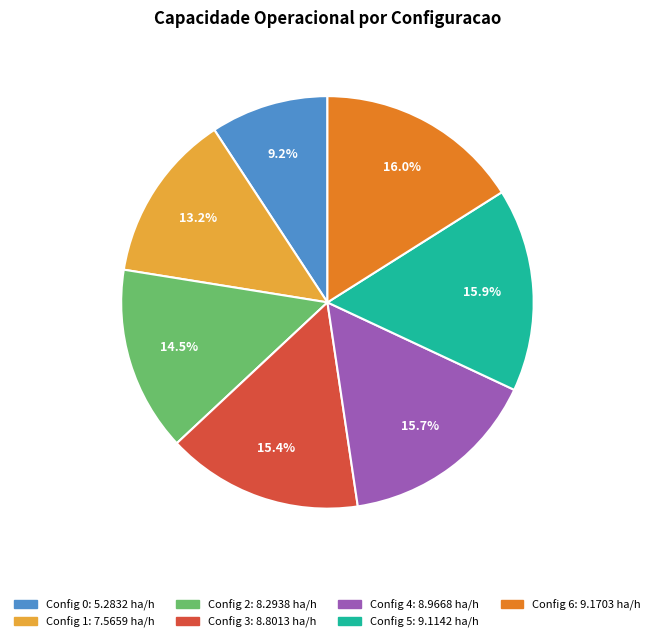

To the nearest percent, what is the average slice percentage?

14%